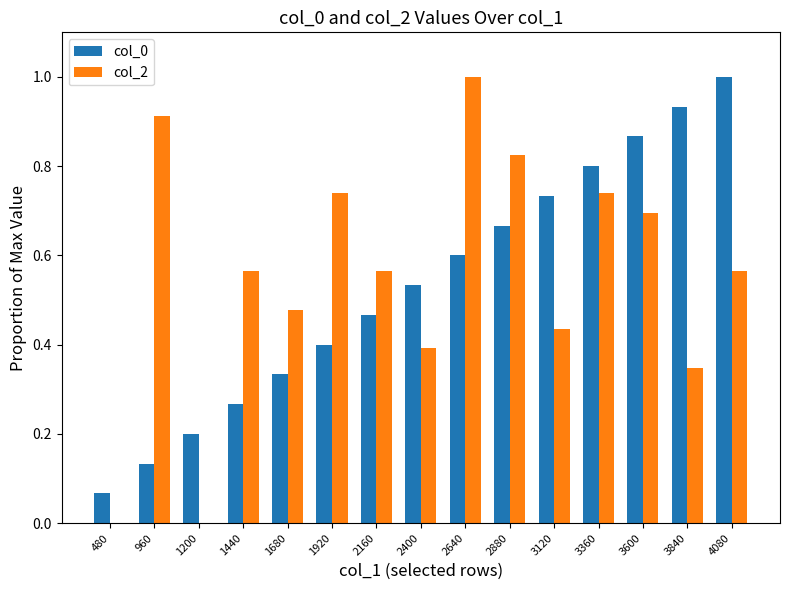

Between 960 and 2400, which series saw the biggest shift?

col_2